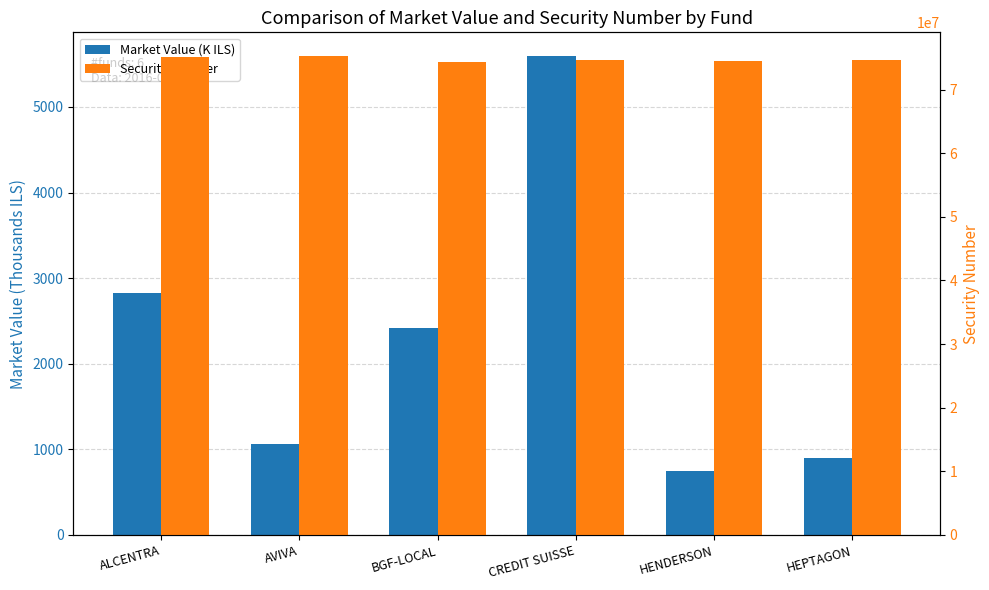

Which series has the largest total across all categories?

Security Number